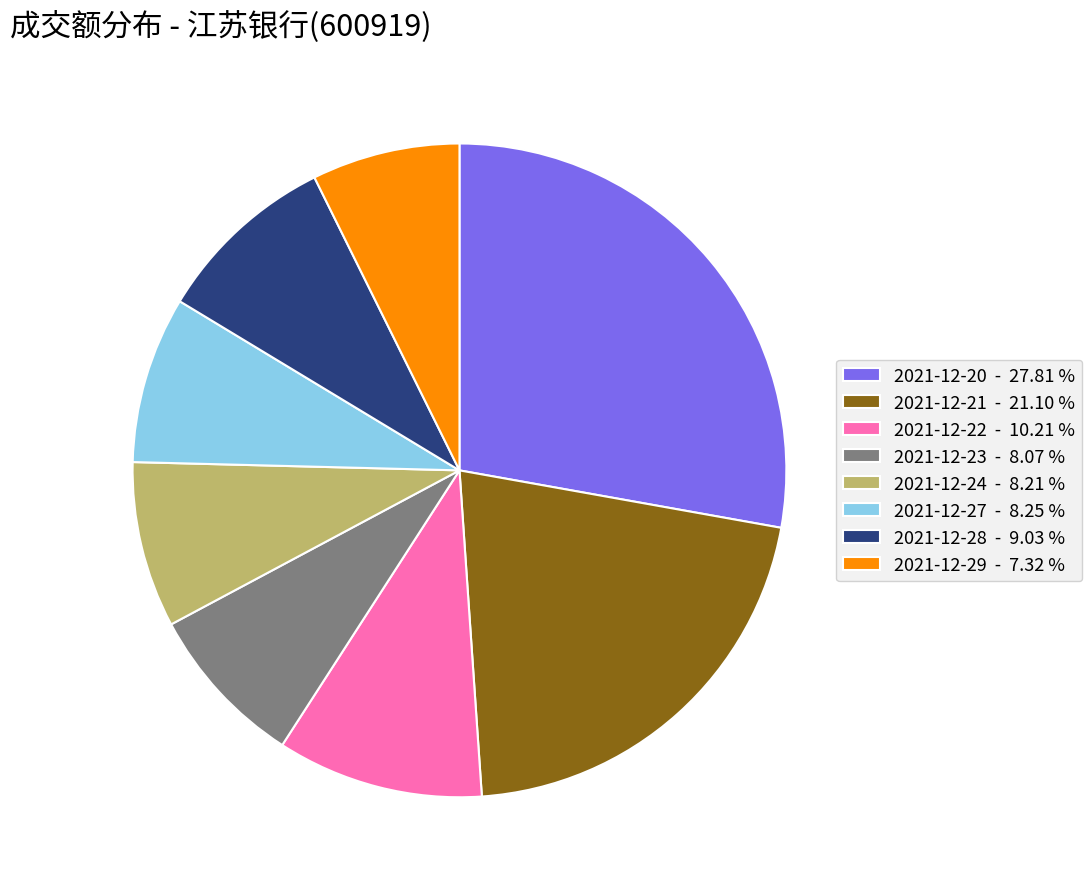

Is it true that 2021-12-24 is 8% of the pie?

True